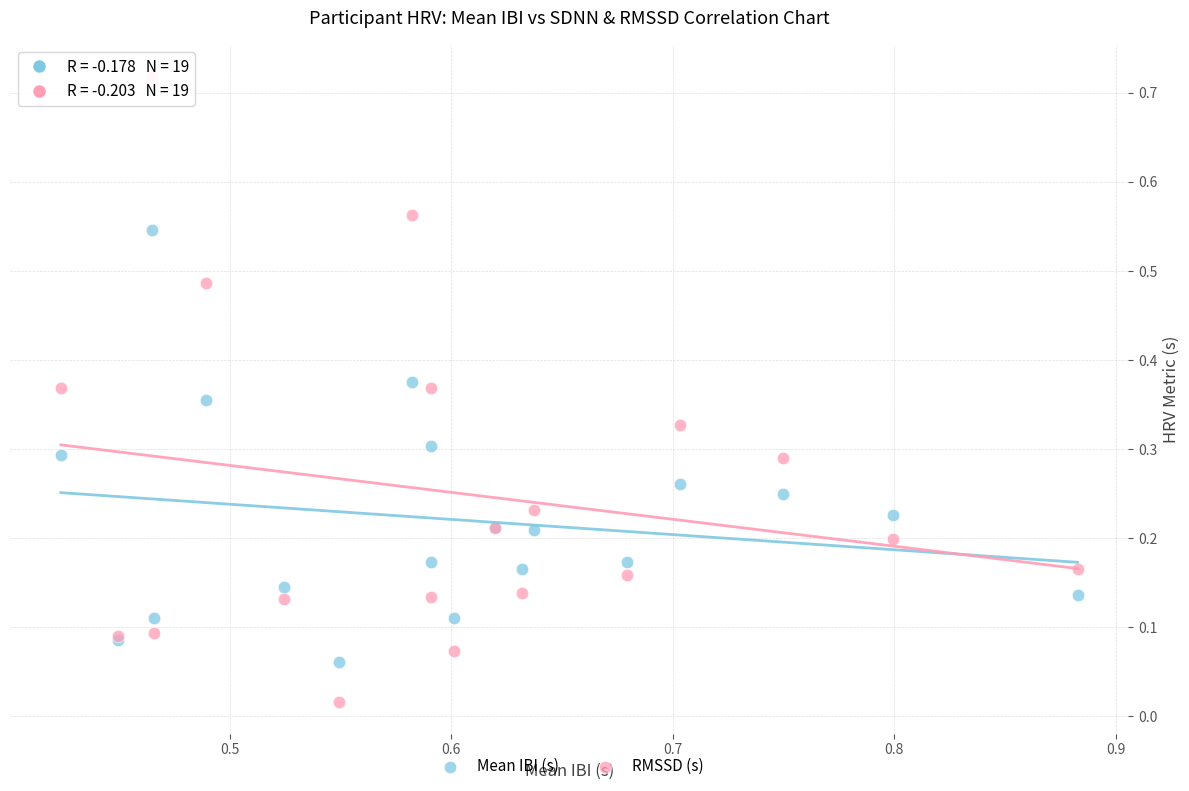

Which series has the largest Y range (max minus min)?

RMSSD (s)